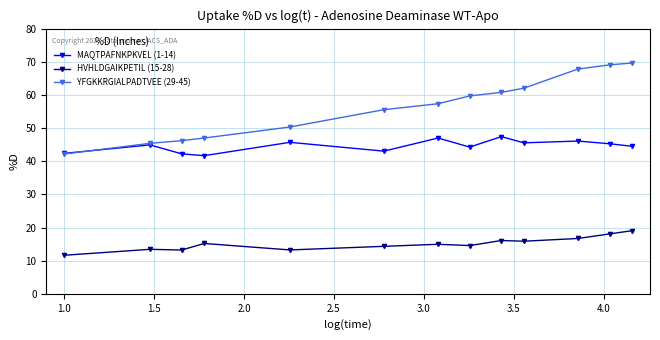

What are all the series names shown in the legend?

MAQTPAFNKPKVEL (1-14), HVHLDGAIKPETIL (15-28), YFGKKRGIALPADTVEE (29-45)